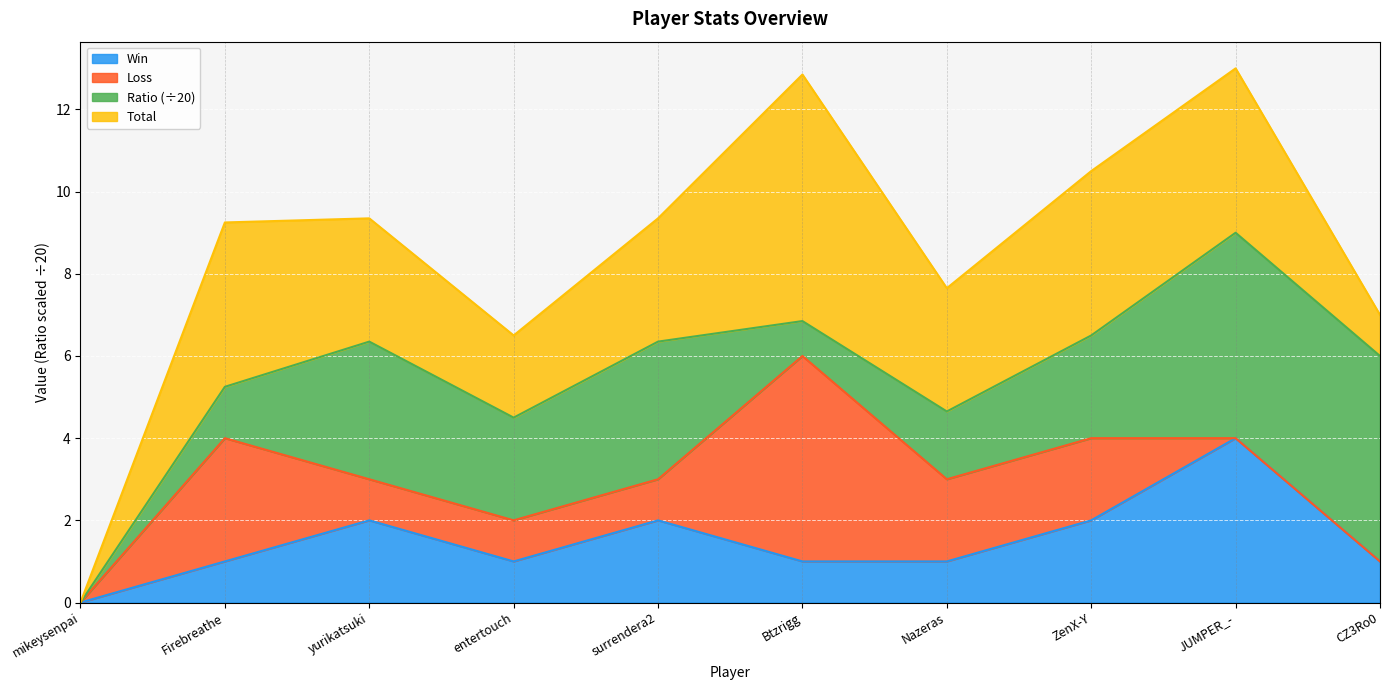

At how many categories does at least one series exceed 4?

1